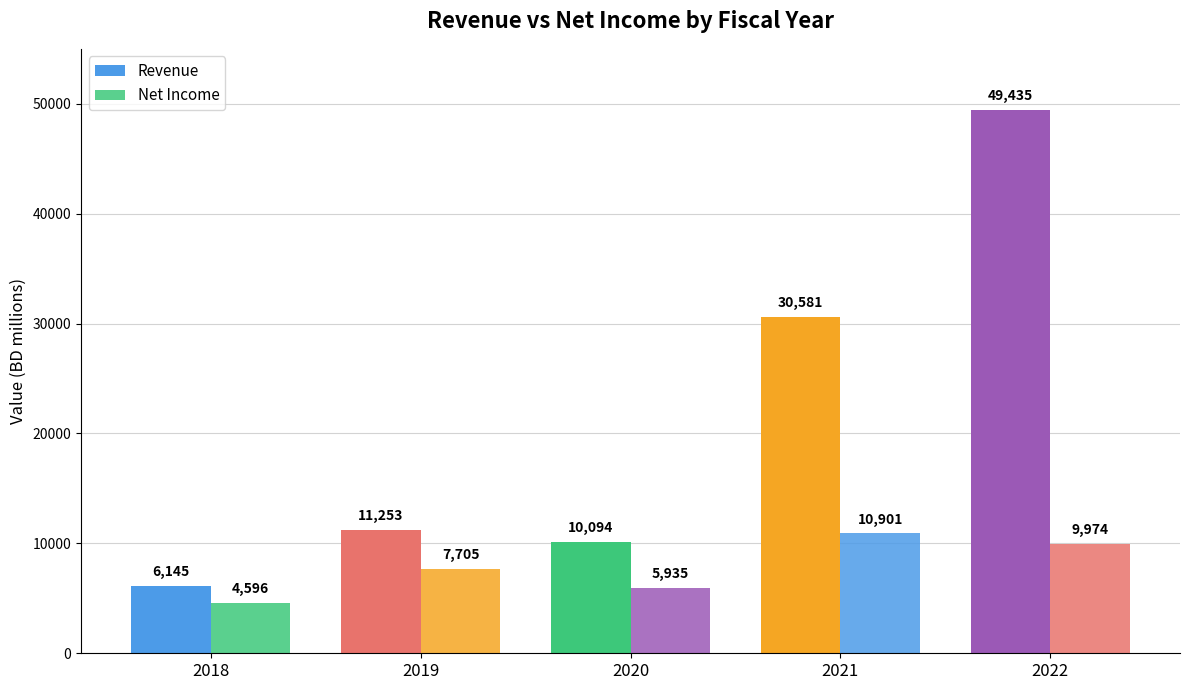

Which category has the highest value across all series?

2022